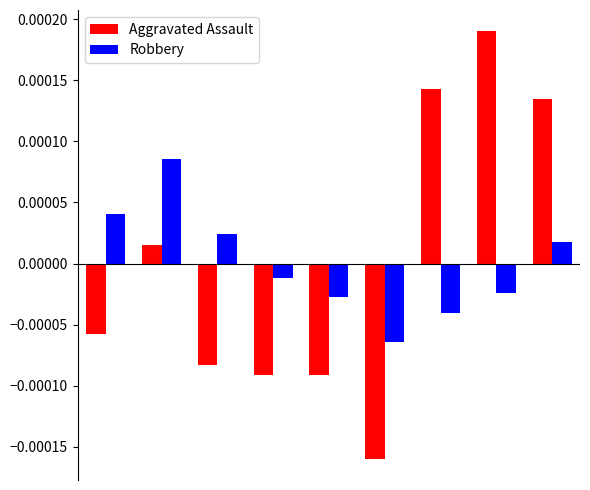

How many categories are shown in the chart?

9